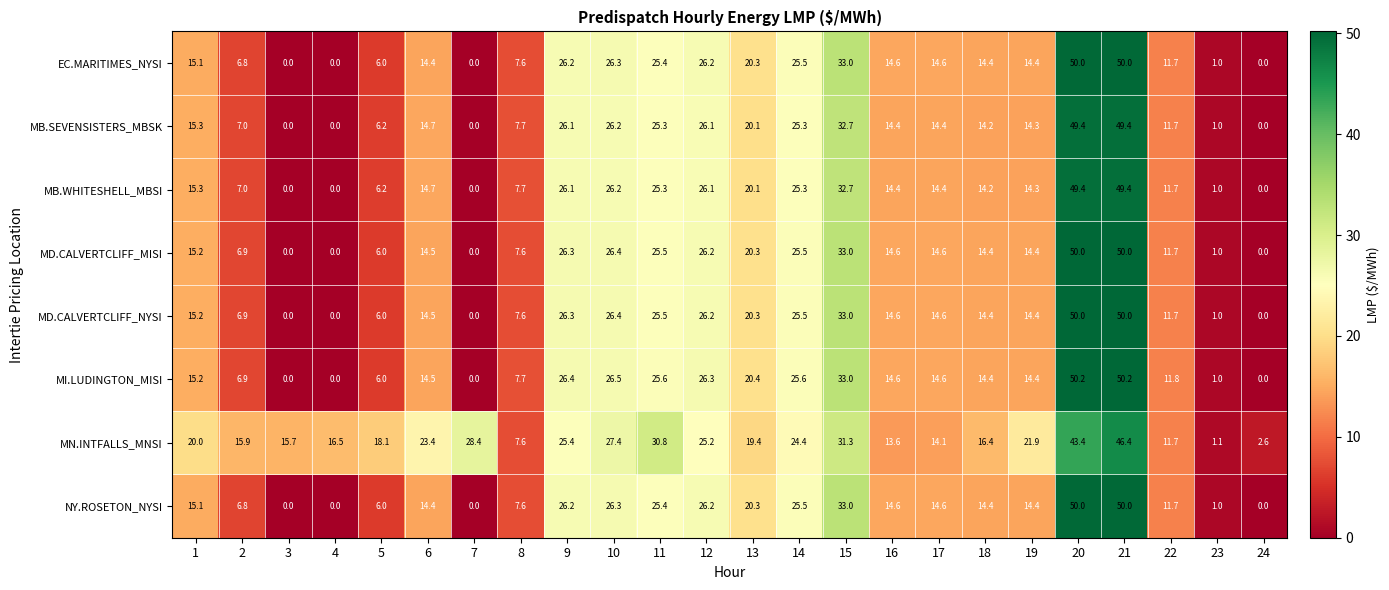

What is the total value across all series at 24?

2.6